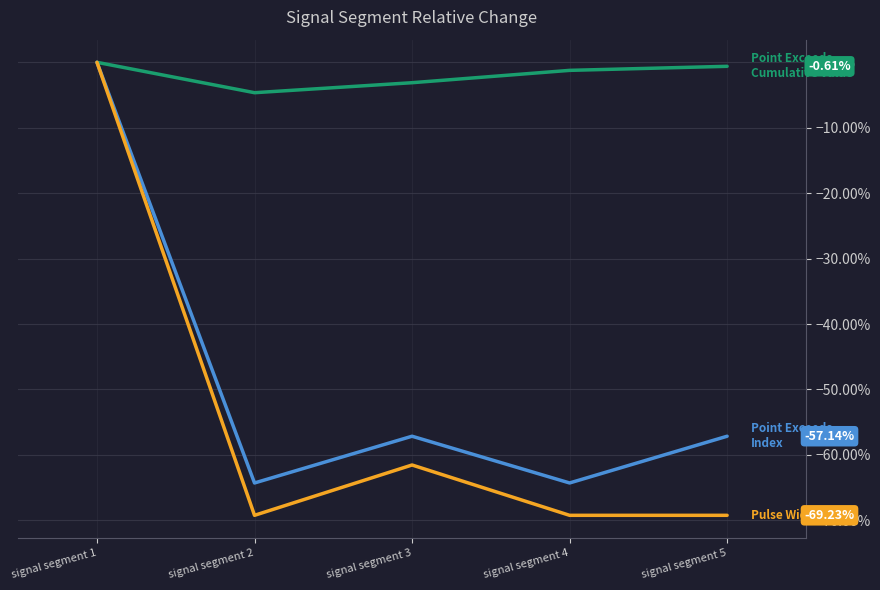

Is this an area chart (filled region under the line)?

No